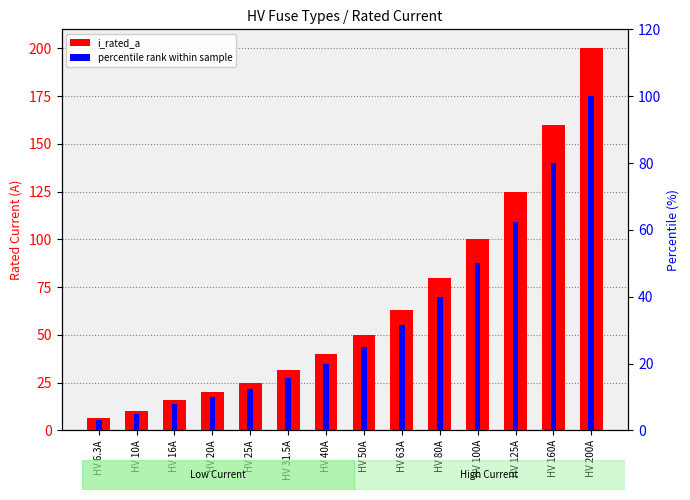

Where does the percentile rank series first go above 25?

HV 63A